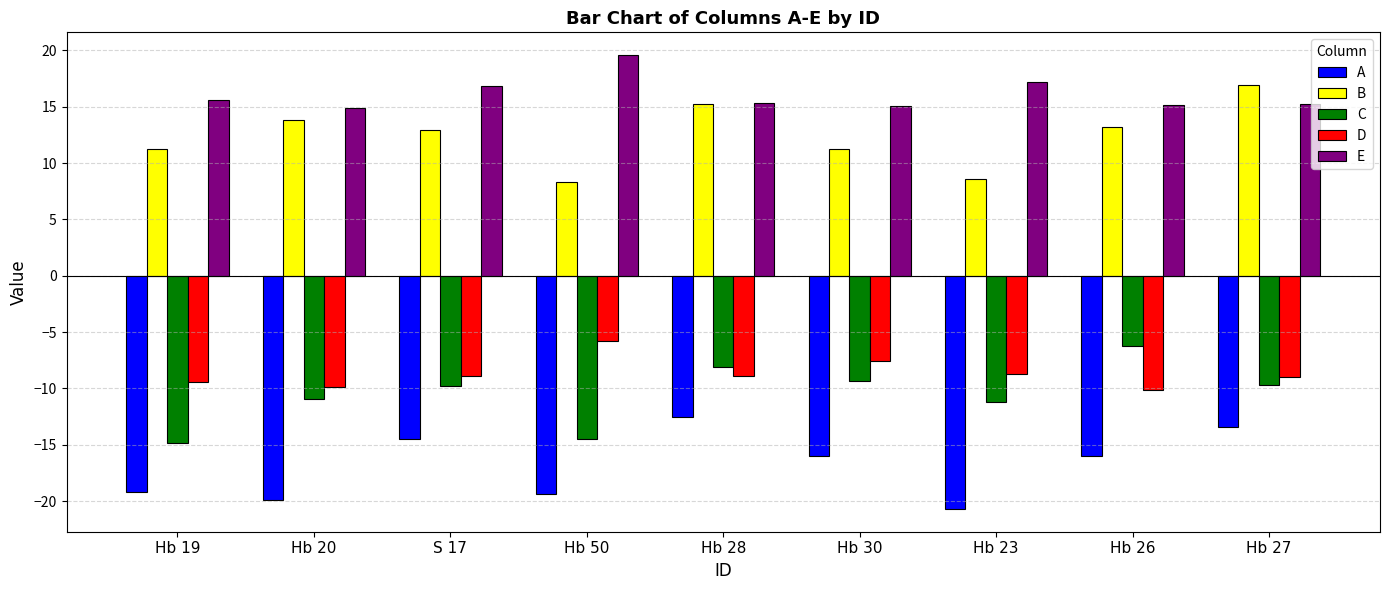

What is the difference between the maximum and minimum values in the C series?

8.6